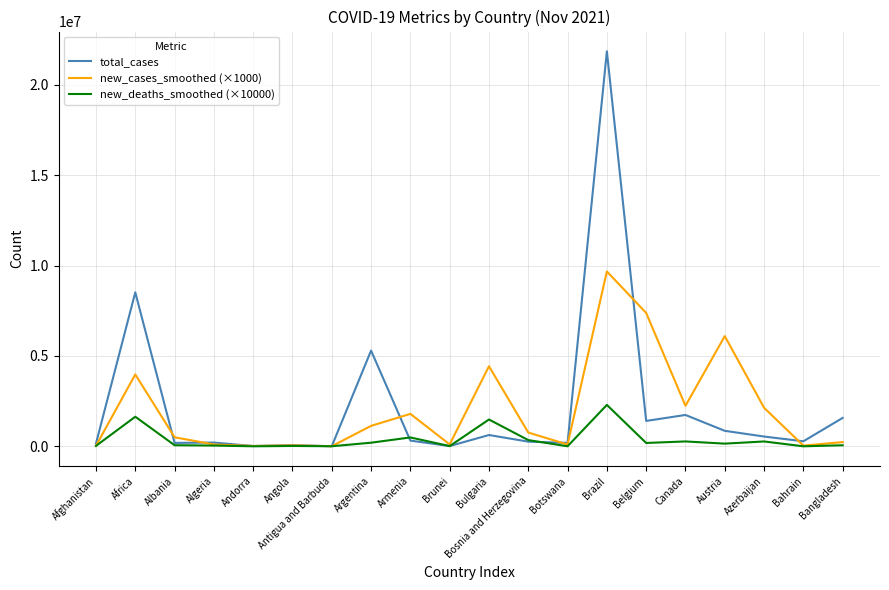

Which category has the highest value across all series?

Brazil